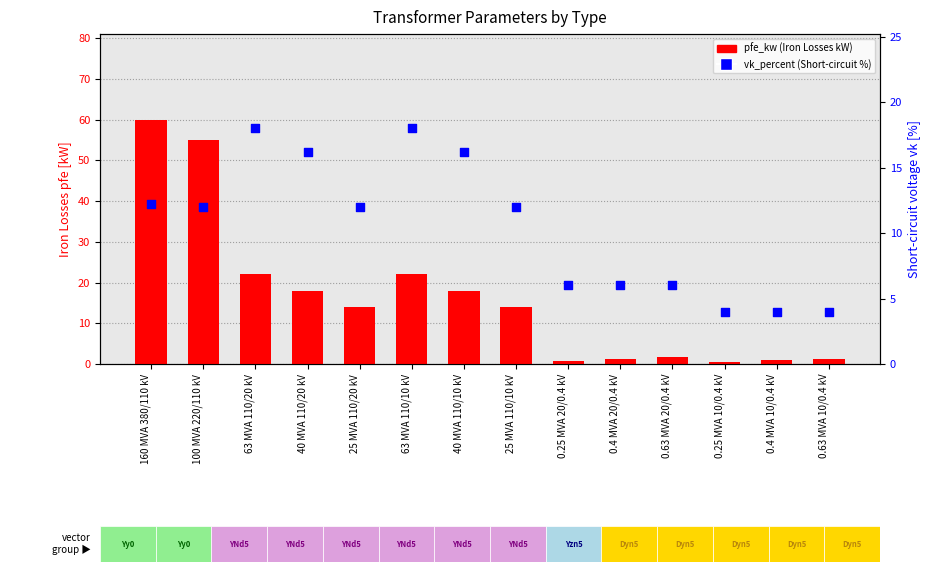

Which series reaches the maximum Y coordinate?

pfe_kw